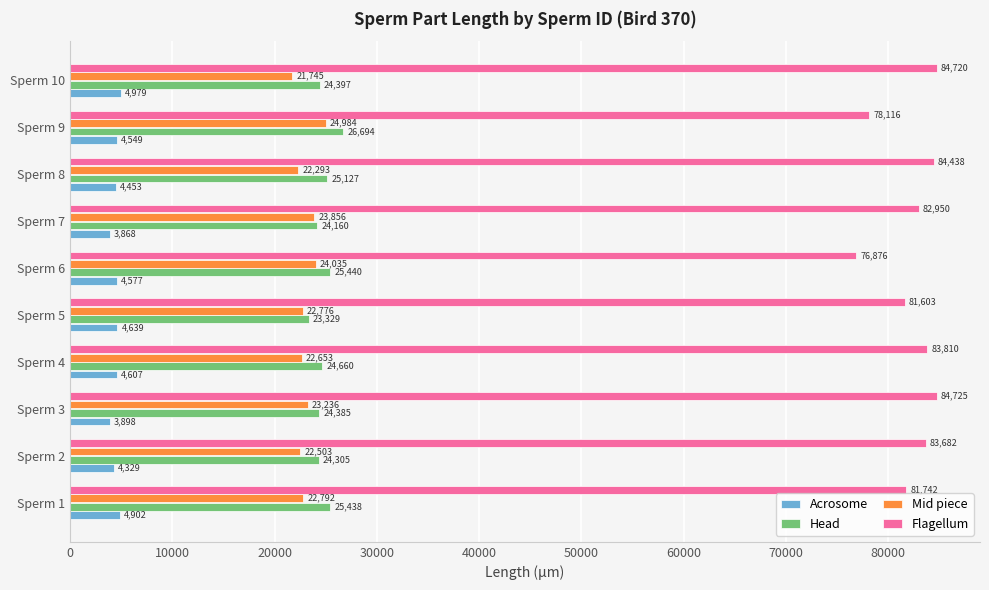

At Sperm 4, list the series in order from smallest to largest.

Acrosome, Mid piece, Head, Flagellum